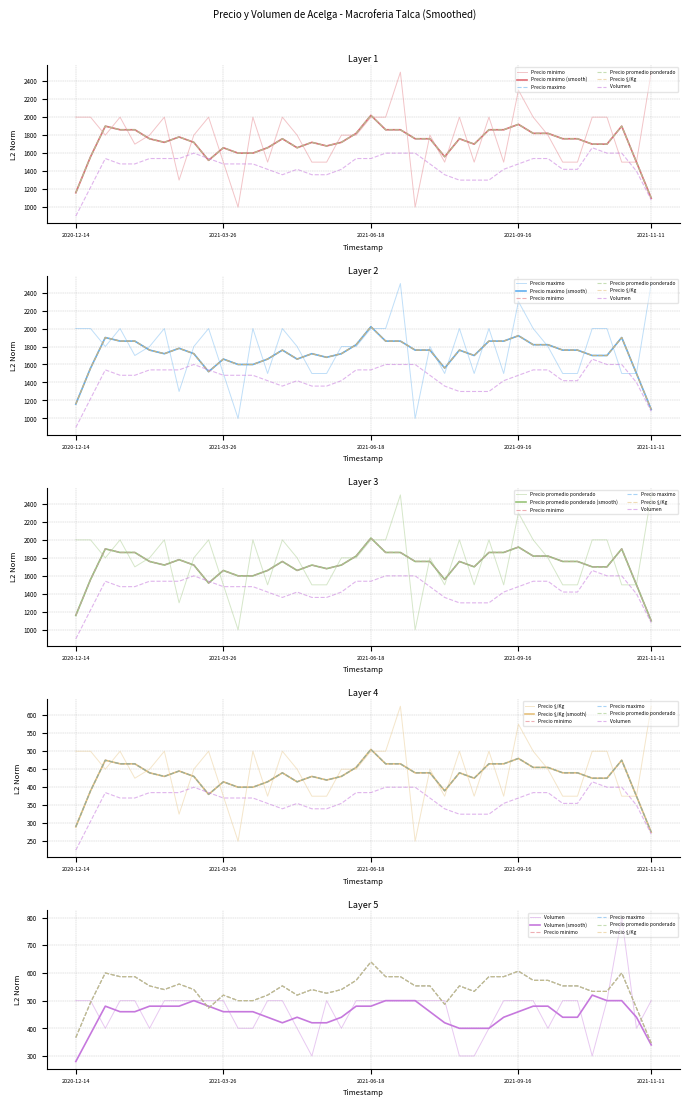

Where is the first local minimum for Volumen?

2020-12-28